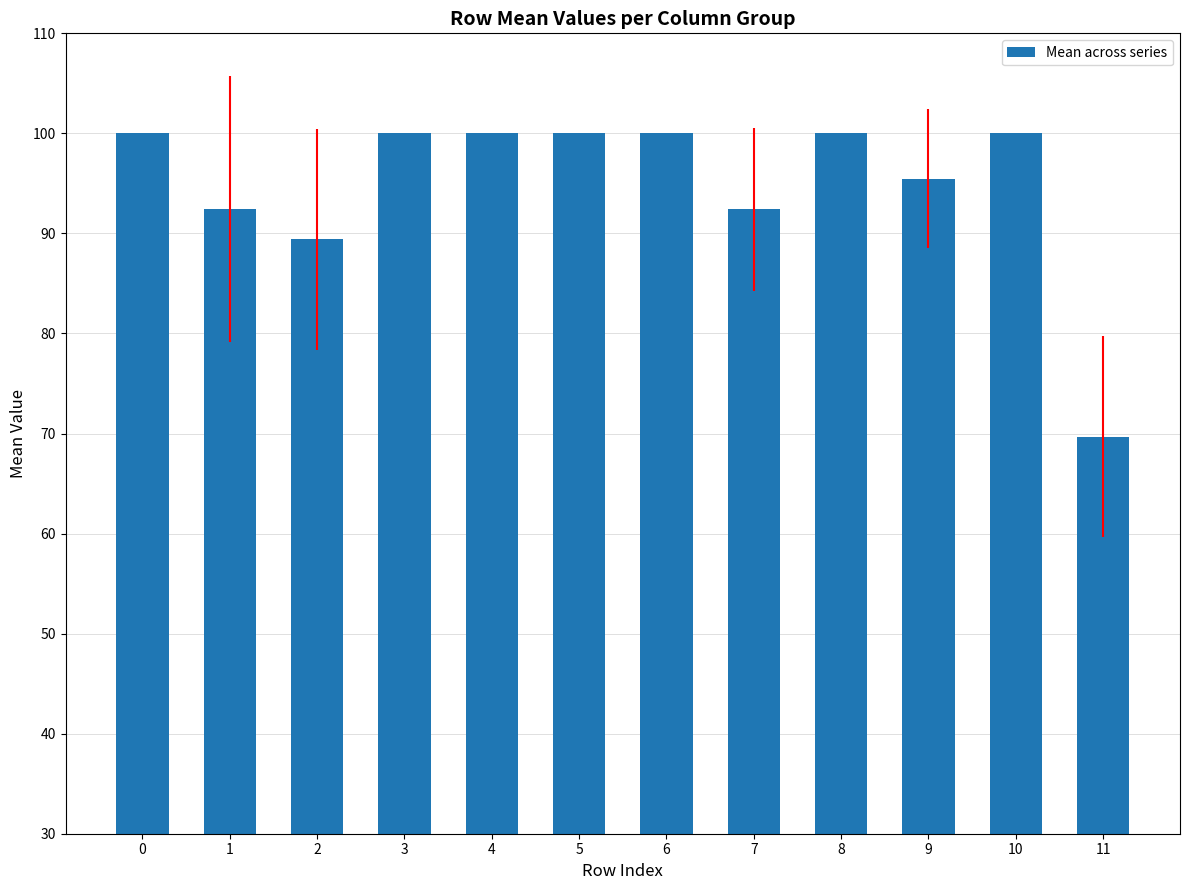

Does the chart contain any negative values?

No